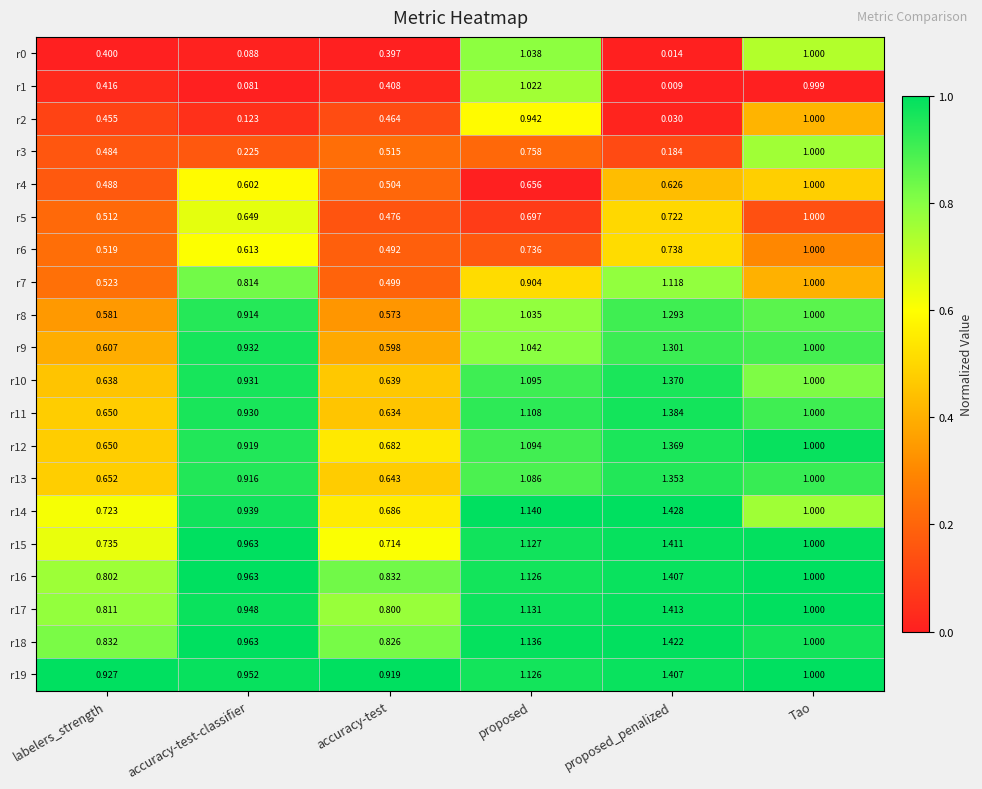

Where is r15 nearest to the value 1?

Tao